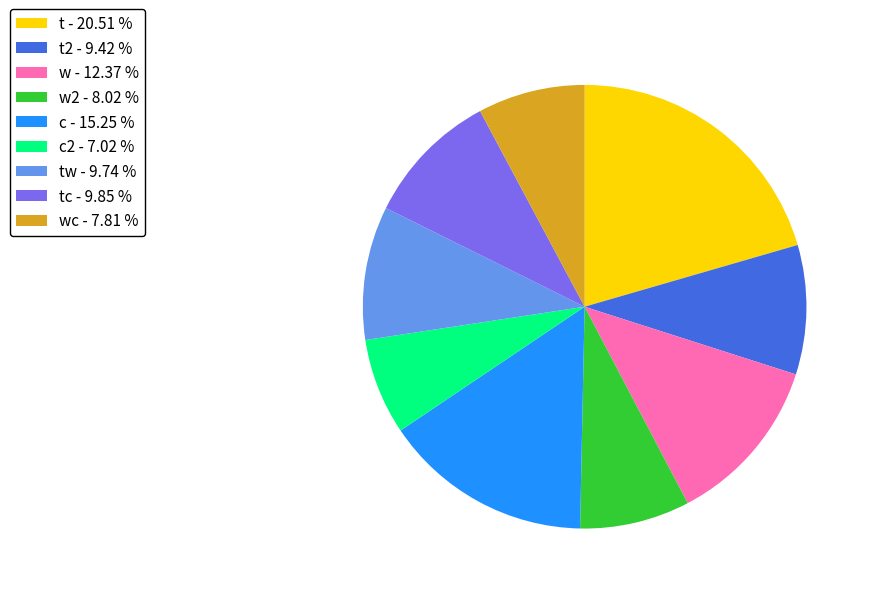

Is there a majority slice in this chart?

No